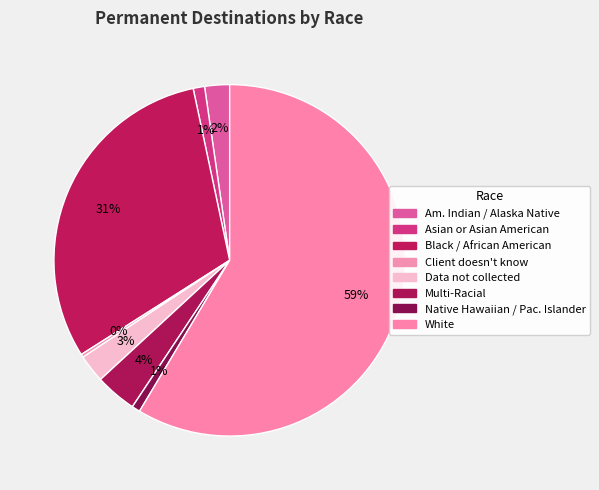

How many slices are in this pie chart?

8